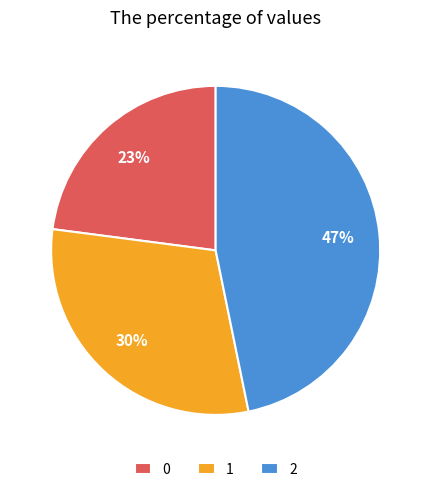

Do 1 and 2 together represent more than half of the pie?

Yes